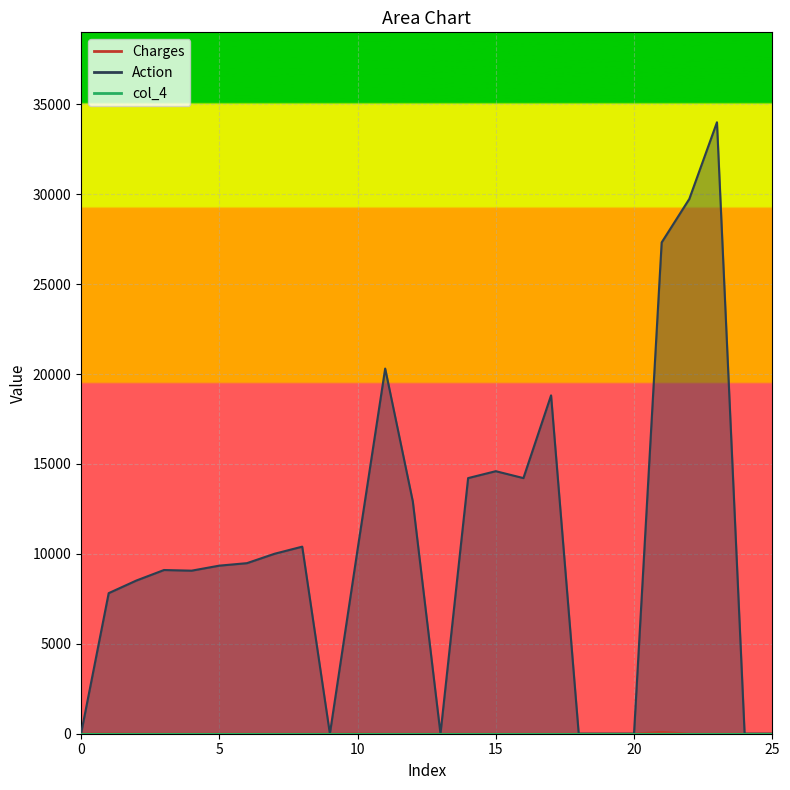

True or false: Charges and Action intersect in this chart.

False